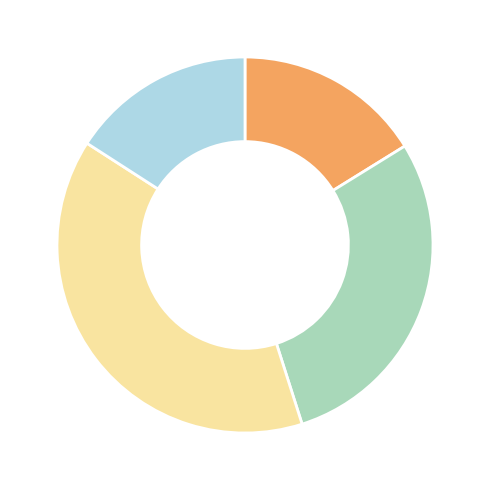

Does any single category account for the majority?

No